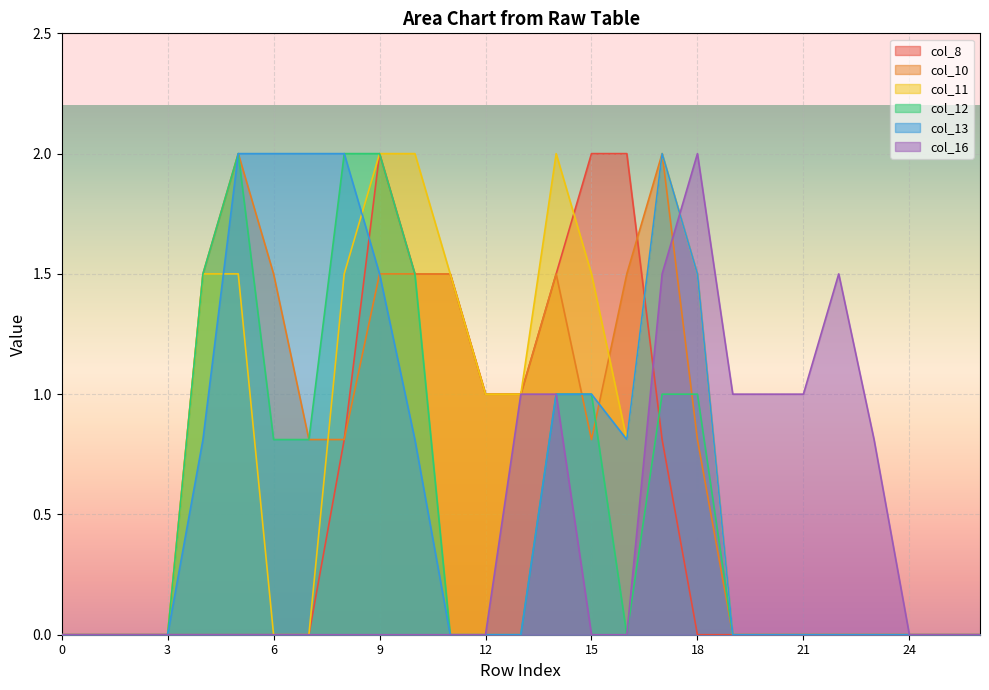

What is the difference between the second highest and second lowest values in the col_13 series?

2.0